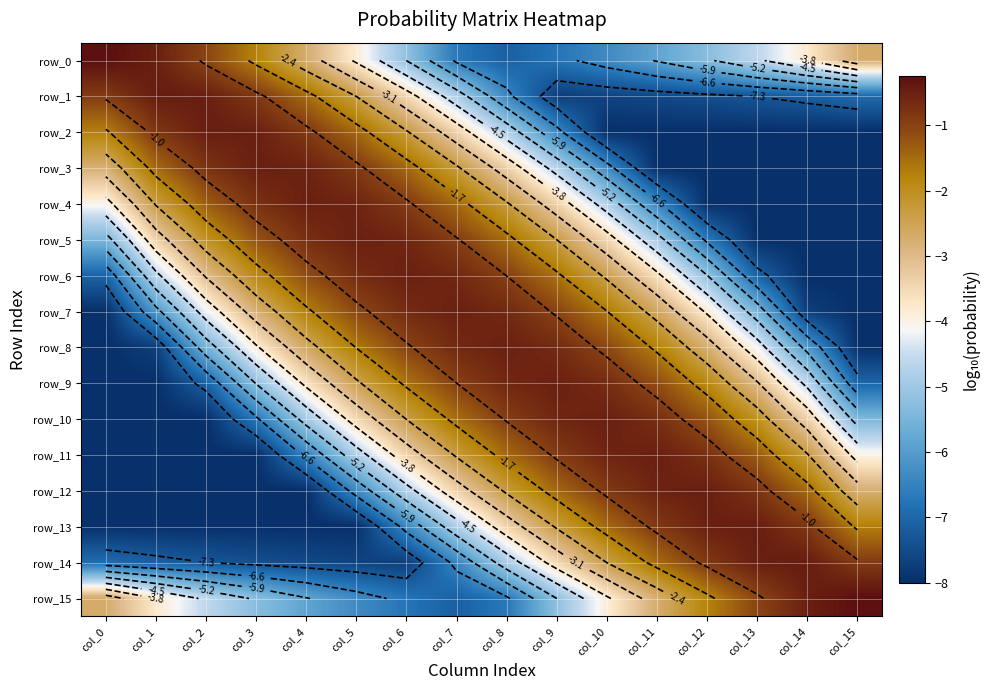

At which label does row_15 reach its peak?

col_15